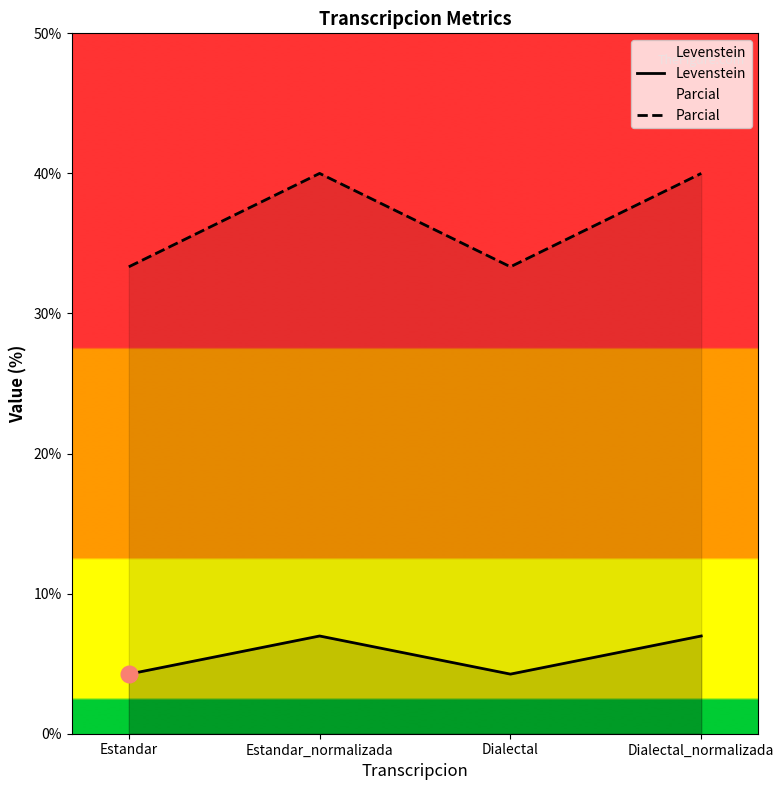

Is it true that Parcial equals 33.3 at Dialectal?

True